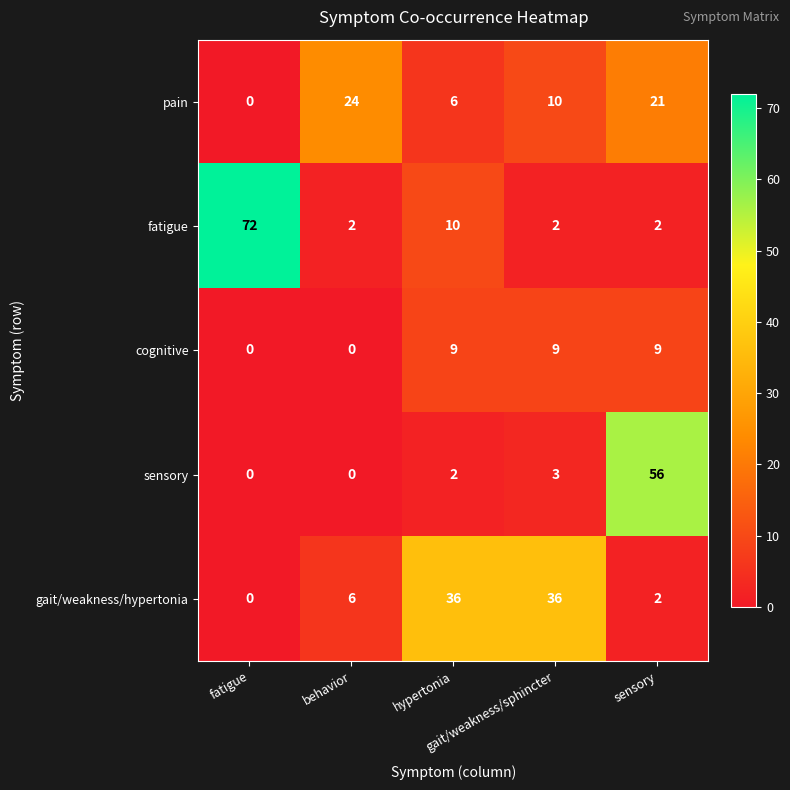

How many data points does each series have?

5